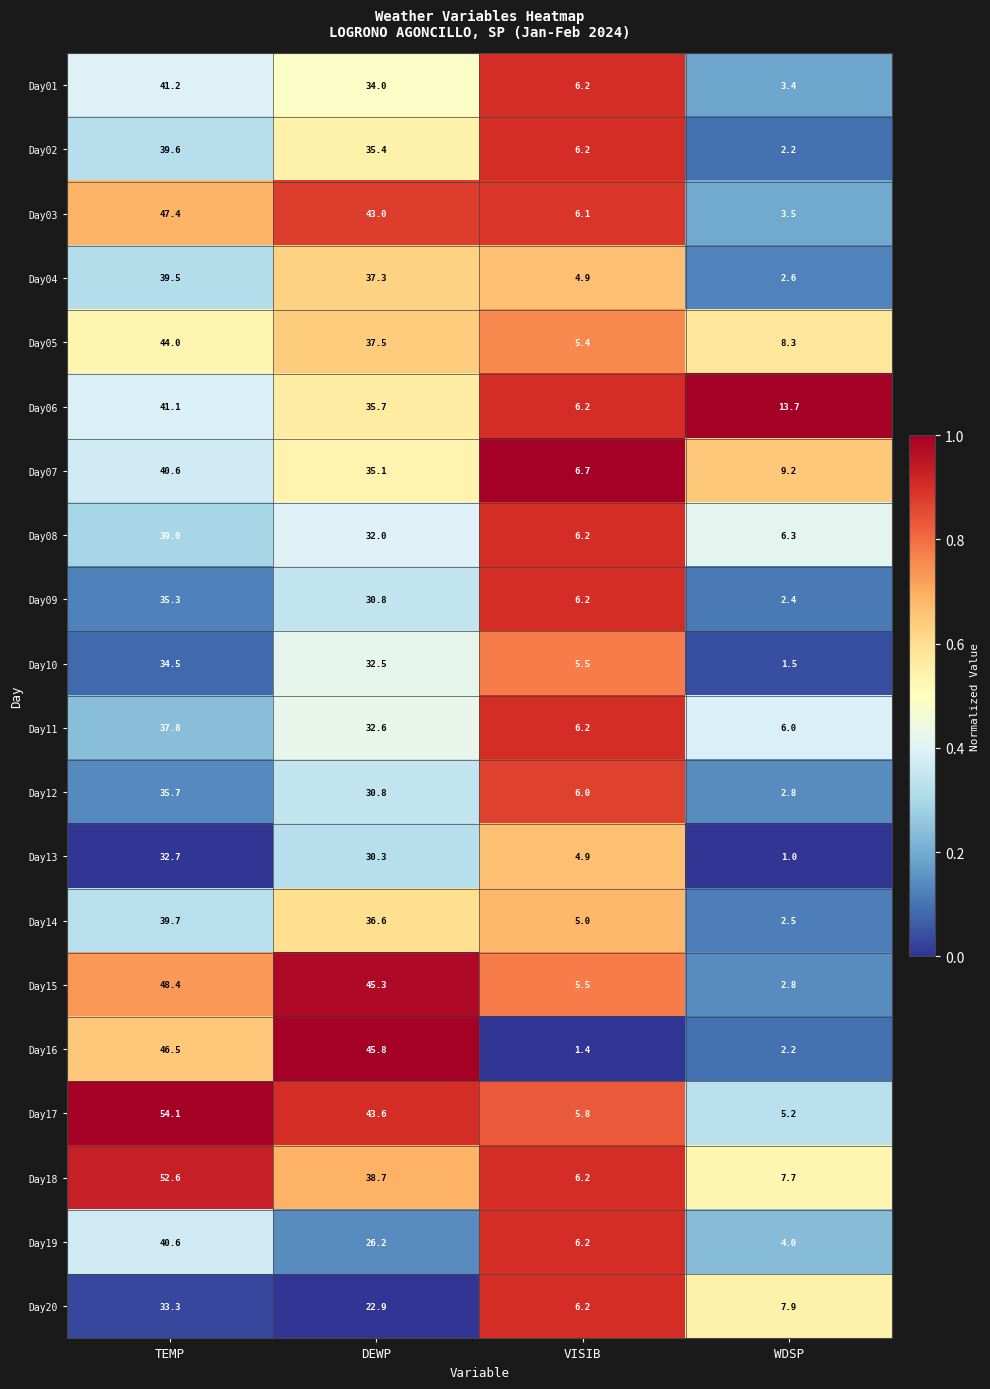

What is the sum of the Day19 values at DEWP and WDSP?

30.2